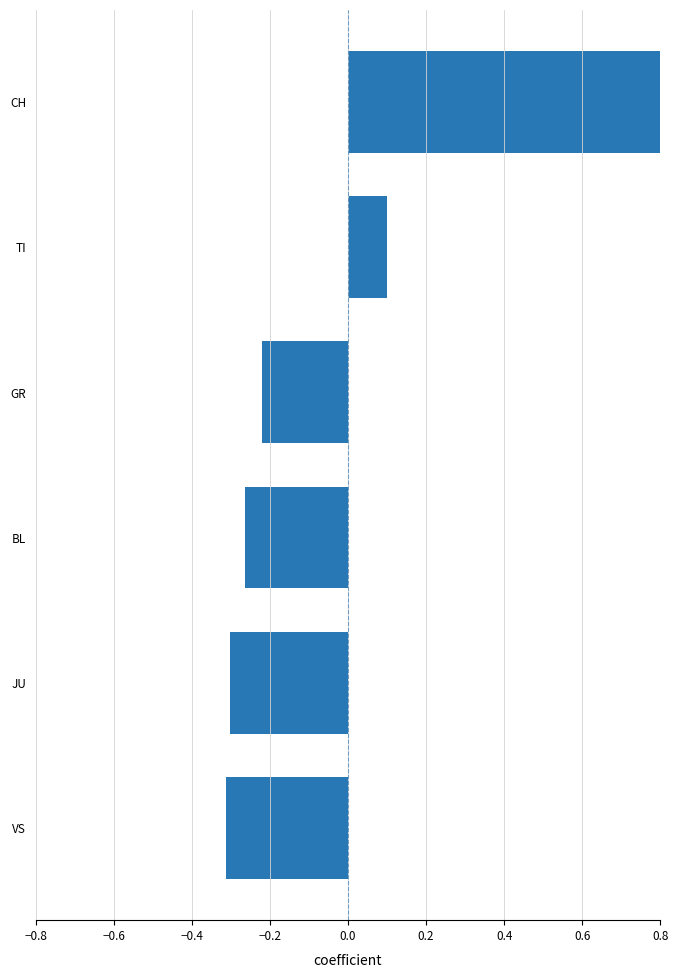

How many categories are shown in the chart?

6